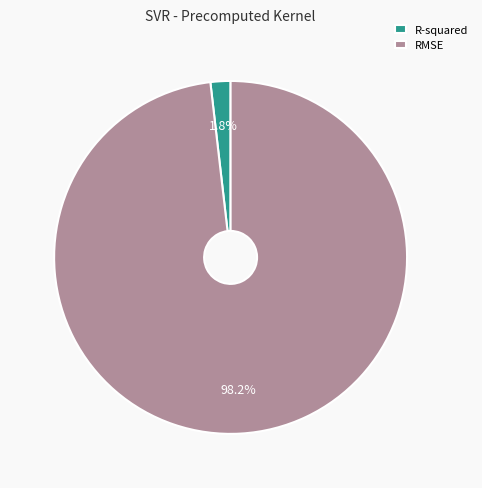

What is the total percentage of R-squared and RMSE?

100.0%